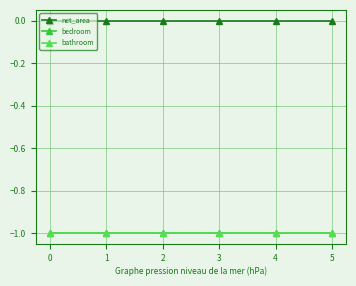

True or false: bathroom has more than 0 interior local peaks.

False